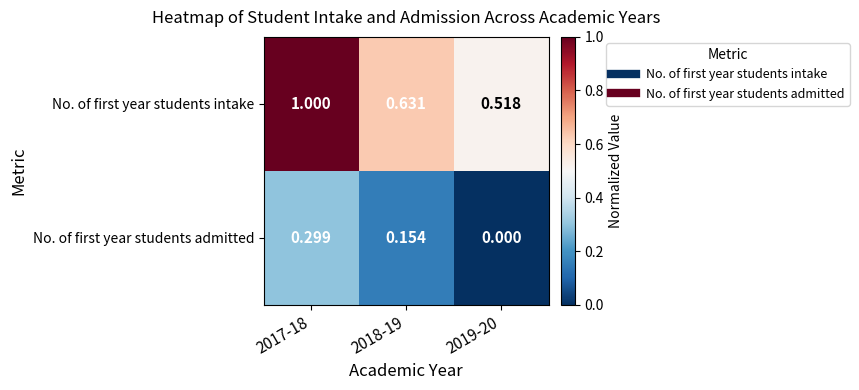

List the series in order of their peak value, highest first.

No. of first year students intake, No. of first year students admitted